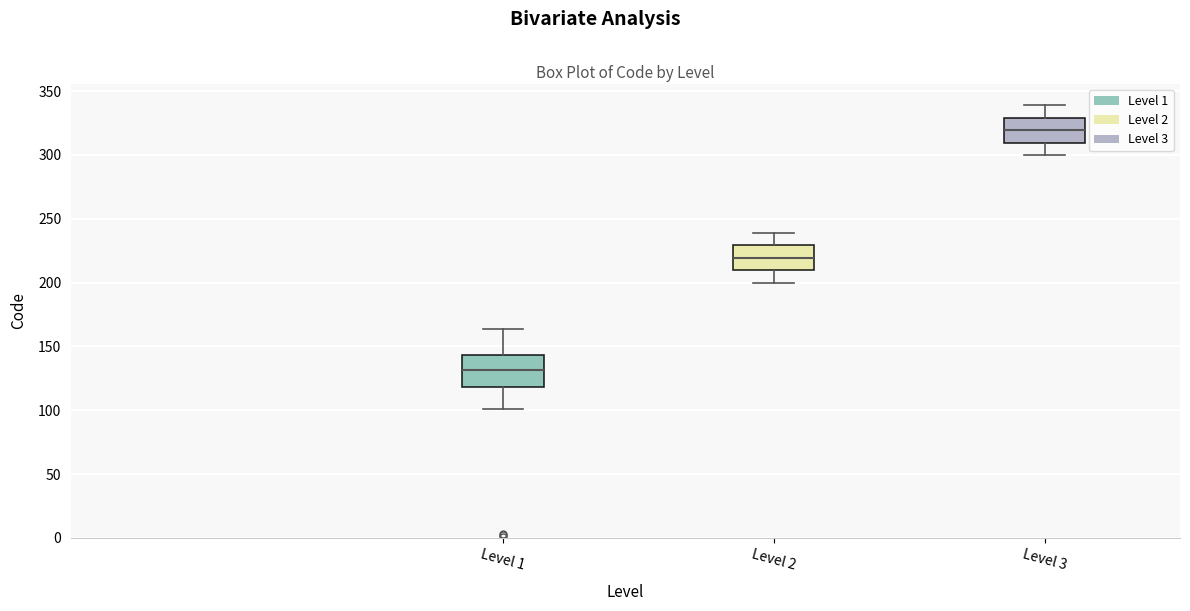

Reading left to right, transcribe this box plot: for each box, give where its median line is, the range the box spans, and where its two whiskers end, as read against the y-axis. The values are not printed on the chart, so give them approximately, as read against the axis.

Level 1: median 130, box 120 to 145, whiskers 100 to 165
Level 2: median 220, box 210 to 230, whiskers 200 to 240
Level 3: median 320, box 310 to 330, whiskers 300 to 340